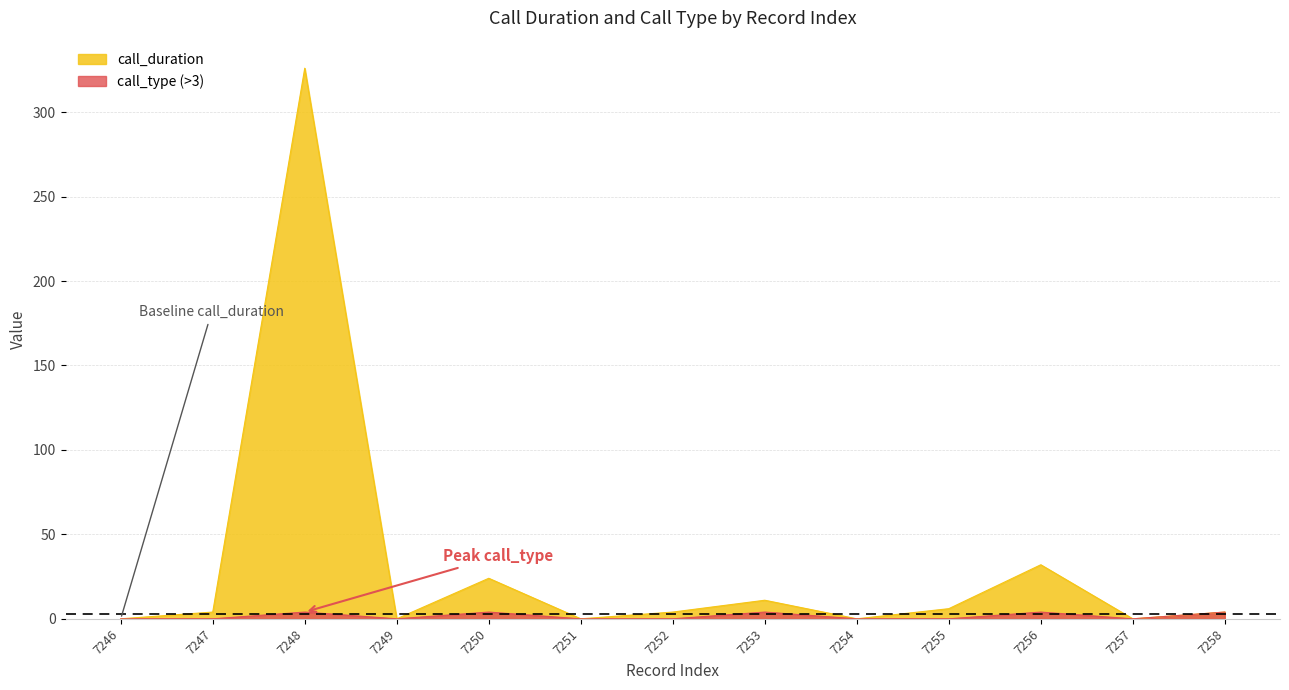

True or false: the data shows 326 at 7248.

True